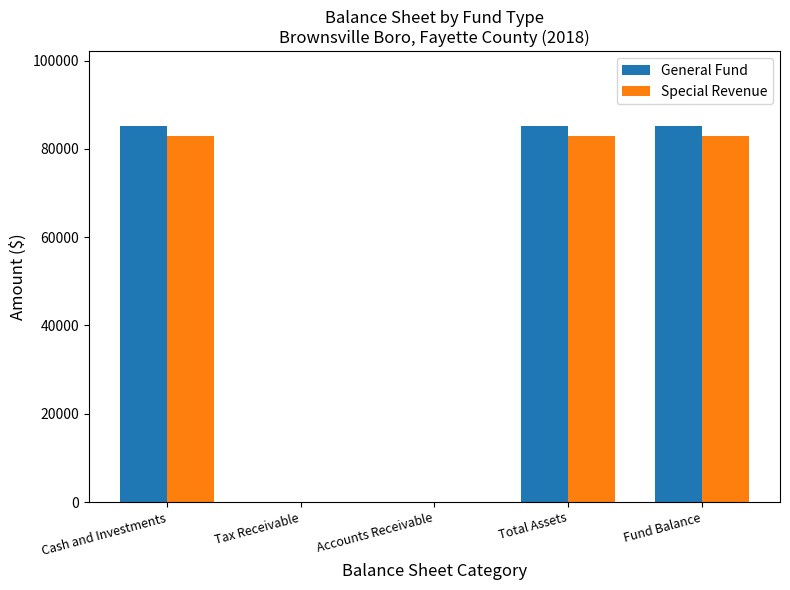

What is the greatest value displayed?

85127